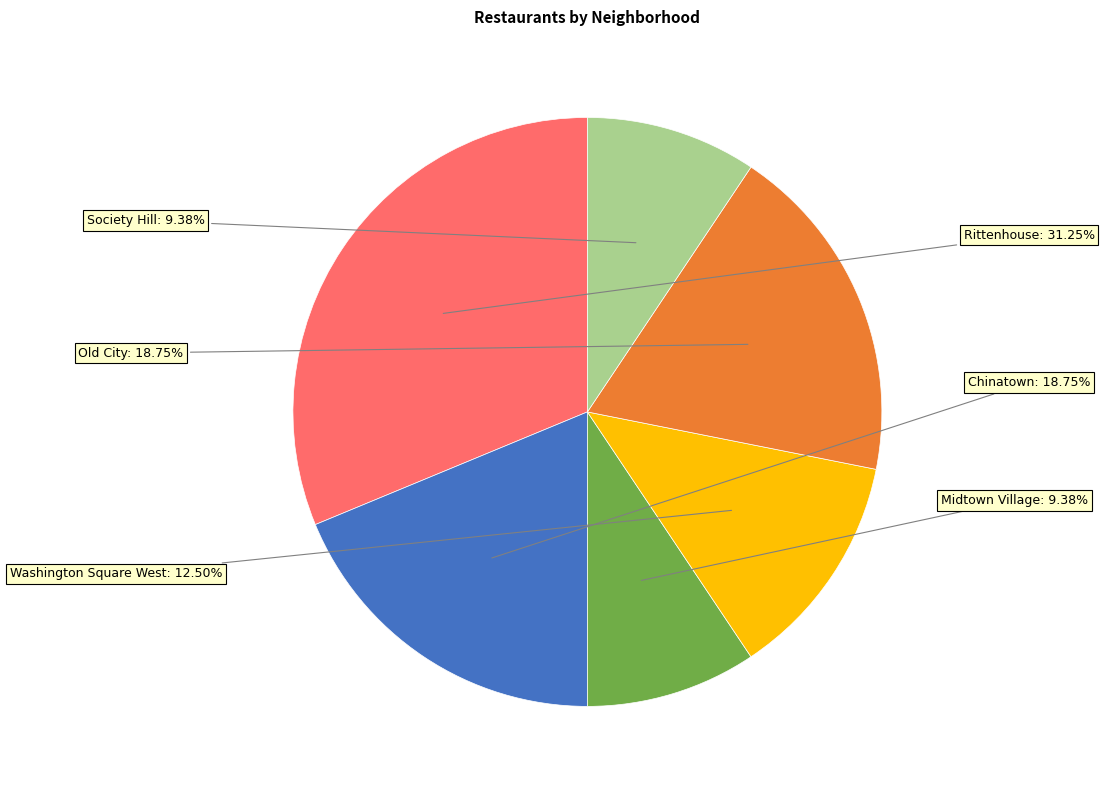

Does any single category account for the majority?

No